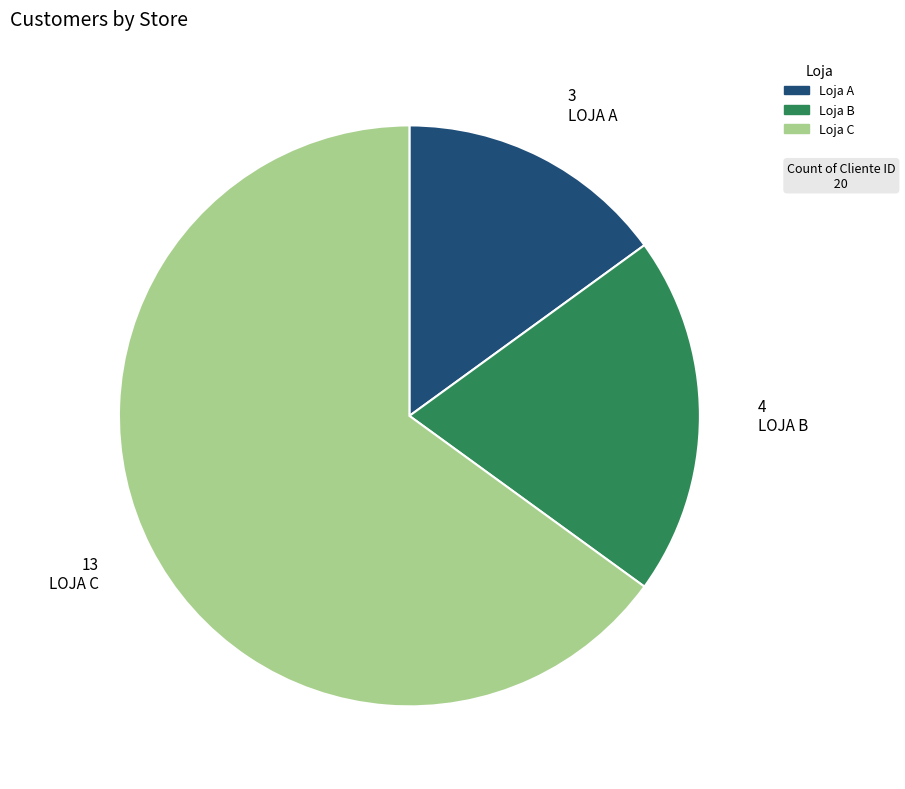

Which category has the biggest portion of the pie?

Loja C